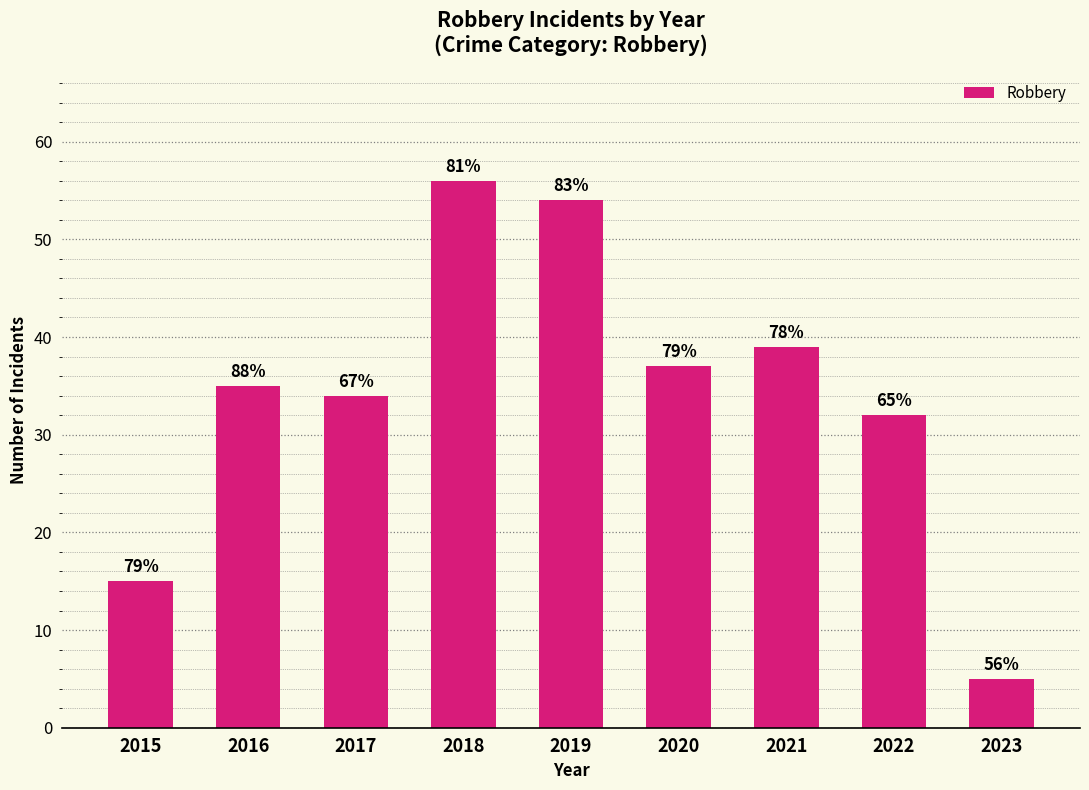

Does the chart contain any negative values?

No